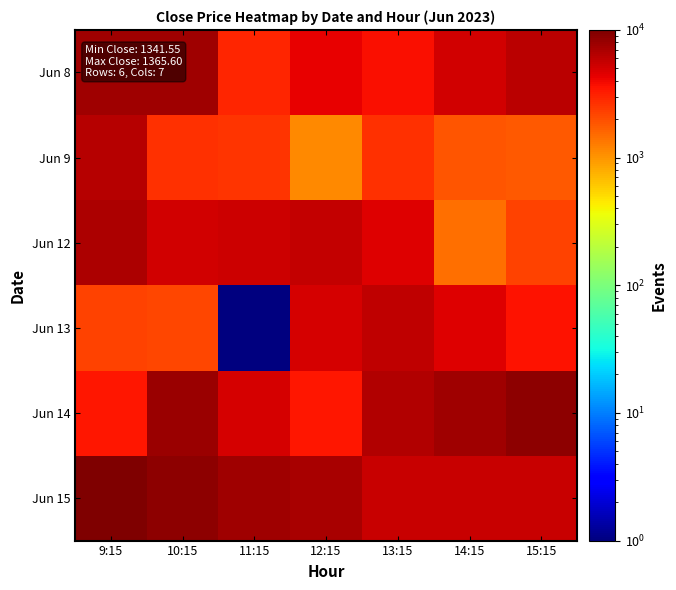

Reading left to right, list all the values displayed in this chart.

Jun 8: 9:15=7547.0	10:15=7630.2	11:15=3015.3	12:15=4345.7	13:15=3742.8	14:15=5094.1	15:15=6050.3
Jun 9: 9:15=6486.8	10:15=2703.4	11:15=2599.5	12:15=1123.5	13:15=2661.8	14:15=1892.7	15:15=1788.7
Jun 12: 9:15=6777.9	10:15=5094.1	11:15=5364.3	12:15=5717.7	13:15=4553.6	14:15=1435.4	15:15=2266.9
Jun 13: 9:15=2266.9	10:15=2183.7	11:15=1.0	12:15=4906.9	13:15=6029.5	14:15=4532.7	15:15=3638.9
Jun 14: 9:15=3472.6	10:15=7983.6	11:15=4969.3	12:15=3514.2	13:15=6632.4	14:15=7754.9	15:15=8919.0
Jun 15: 9:15=10000.0	10:15=8752.7	11:15=7671.8	12:15=7048.1	13:15=5551.4	14:15=5551.4	15:15=5551.4